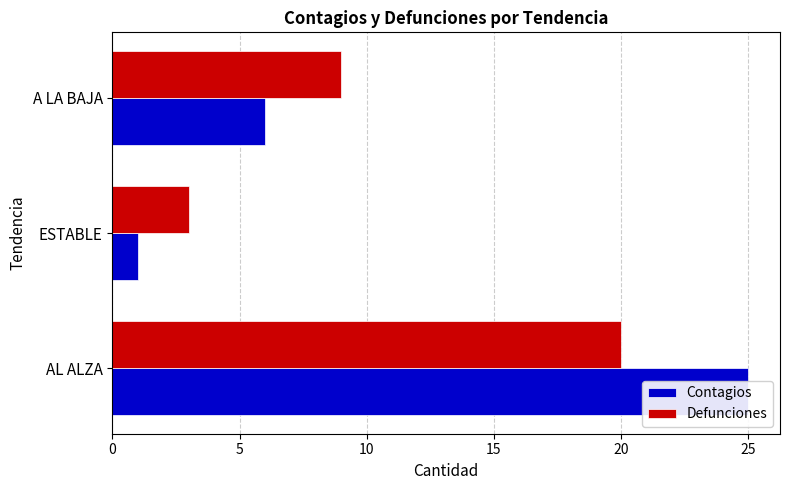

What is the difference between the maximum and minimum values in the Contagios series?

24